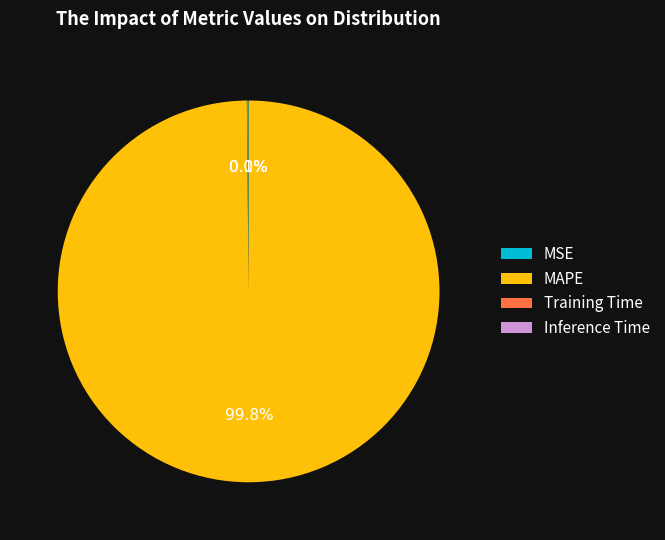

Which category has the biggest portion of the pie?

MAPE